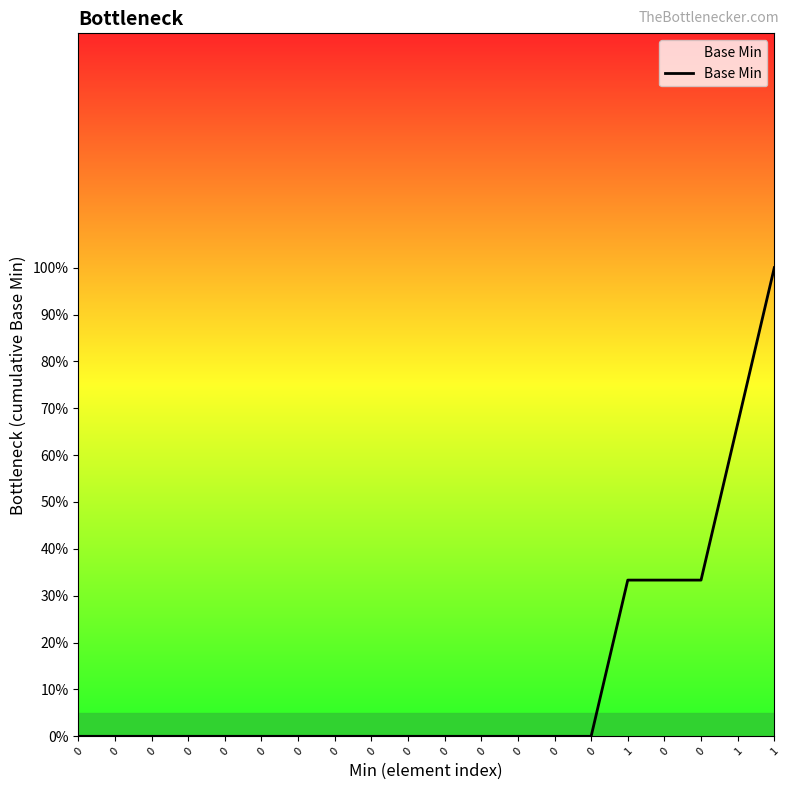

Does the chart have visible grid lines?

No